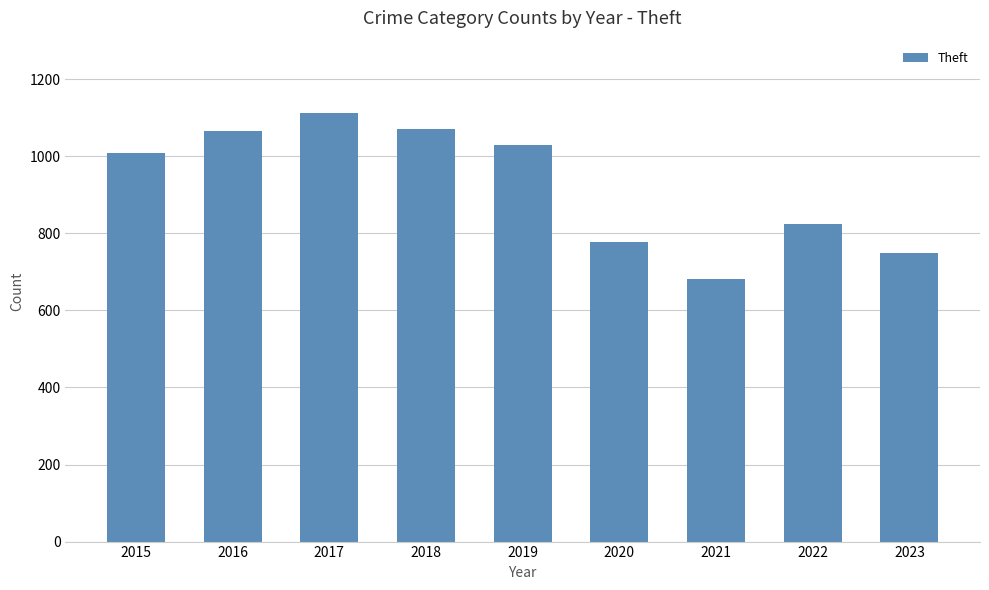

What is the average value?

924